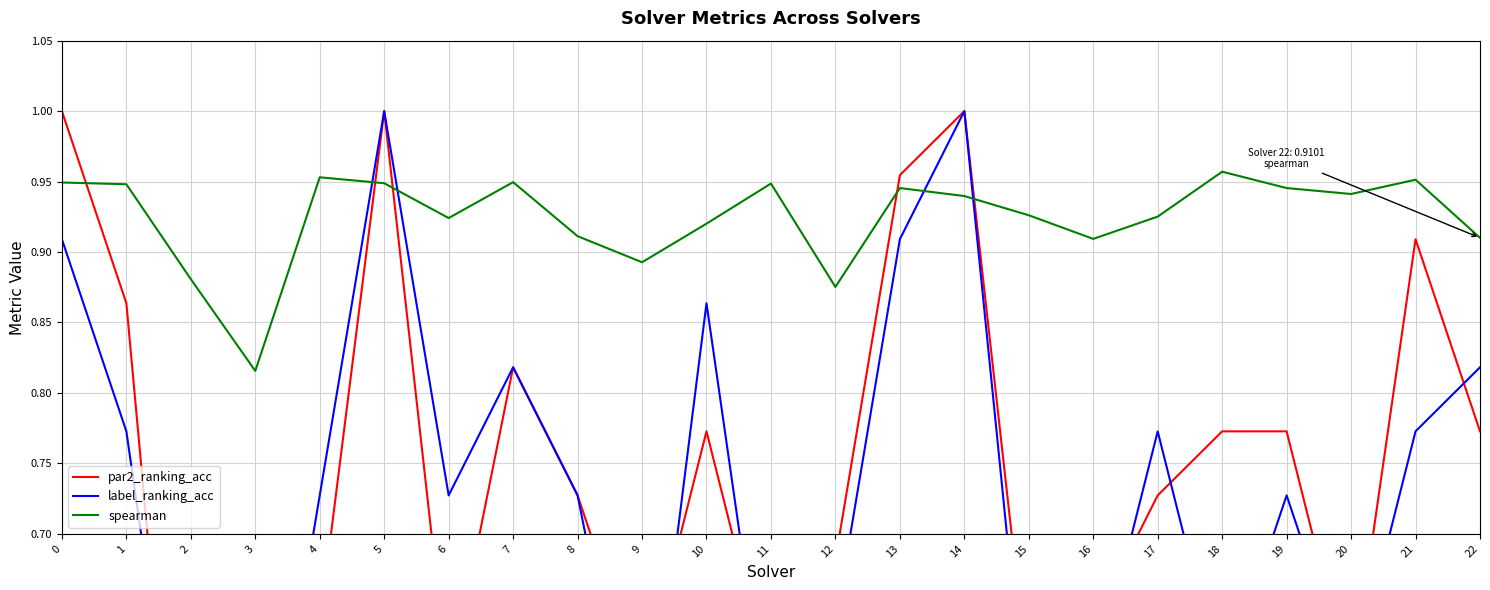

Between which two adjacent categories do par2_ranking_acc and label_ranking_acc first intersect?

1 and 2